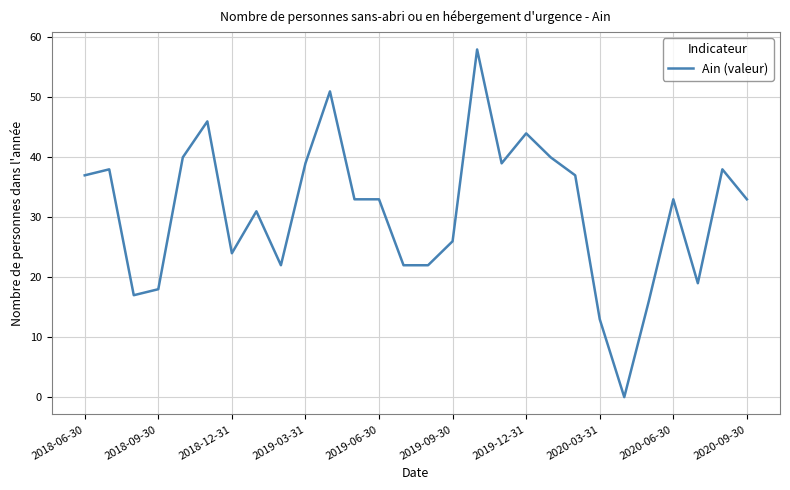

What is the difference between the maximum and minimum values?

58